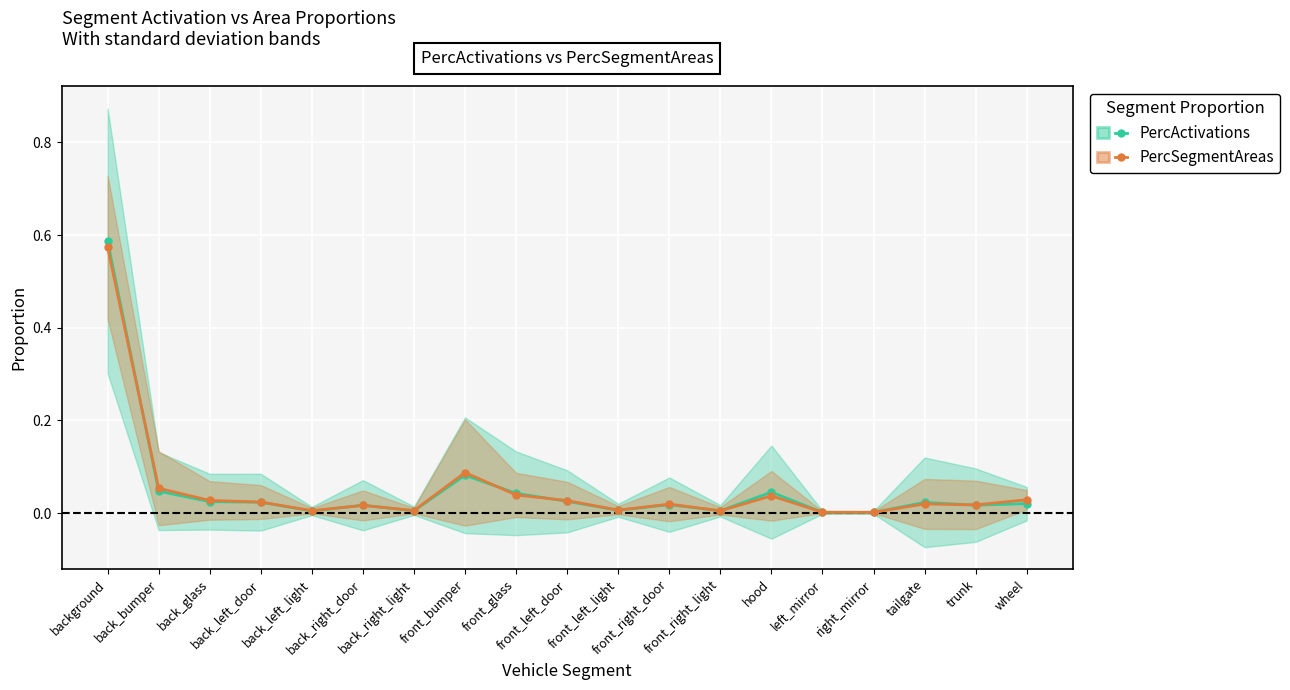

Reading left to right, what are all the values shown in this chart?

PercActivations: background=0.6	back_bumper=0.0	back_glass=0.0	back_left_door=0.0	back_left_light=0.0	back_right_door=0.0	back_right_light=0.0	front_bumper=0.1	front_glass=0.0	front_left_door=0.0	front_left_light=0.0	front_right_door=0.0	front_right_light=0.0	hood=0.0	left_mirror=0.0	right_mirror=0.0	tailgate=0.0	trunk=0.0	wheel=0.0
PercSegmentAreas: background=0.6	back_bumper=0.1	back_glass=0.0	back_left_door=0.0	back_left_light=0.0	back_right_door=0.0	back_right_light=0.0	front_bumper=0.1	front_glass=0.0	front_left_door=0.0	front_left_light=0.0	front_right_door=0.0	front_right_light=0.0	hood=0.0	left_mirror=0.0	right_mirror=0.0	tailgate=0.0	trunk=0.0	wheel=0.0